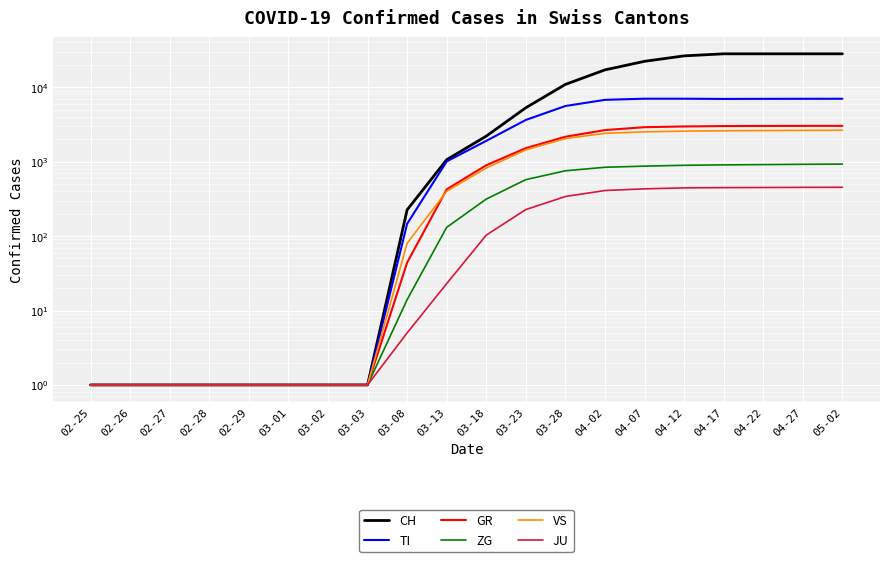

What are all the series names shown in the legend?

CH, TI, GR, ZG, VS, JU